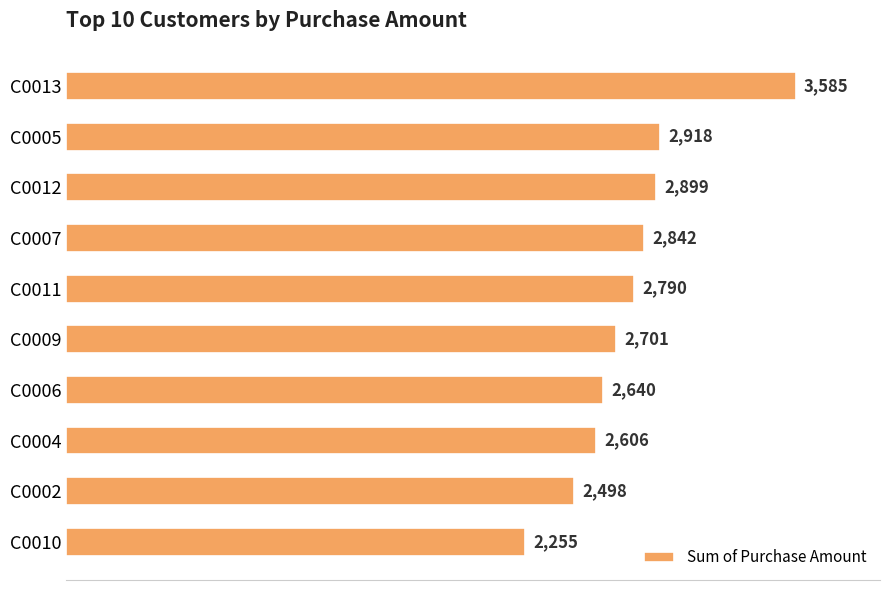

What is the value of the 7th bar from the top?

2640